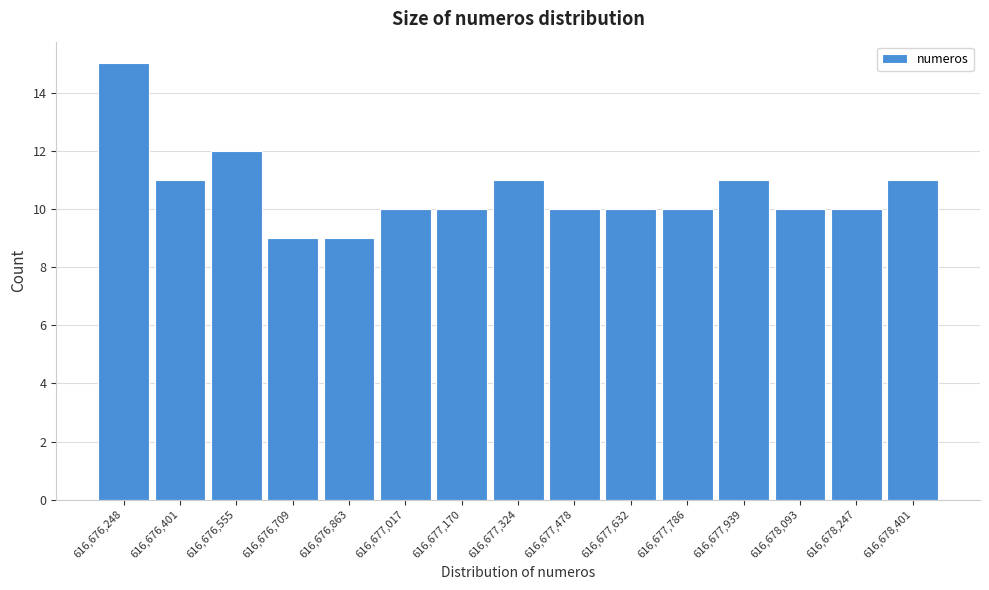

Reading right to left, transcribe all the data shown in this chart.

616,678,401=11	616,678,247=10	616,678,093=10	616,677,939=11	616,677,786=10	616,677,632=10	616,677,478=10	616,677,324=11	616,677,170=10	616,677,017=10	616,676,863=9	616,676,709=9	616,676,555=12	616,676,401=11	616,676,248=15